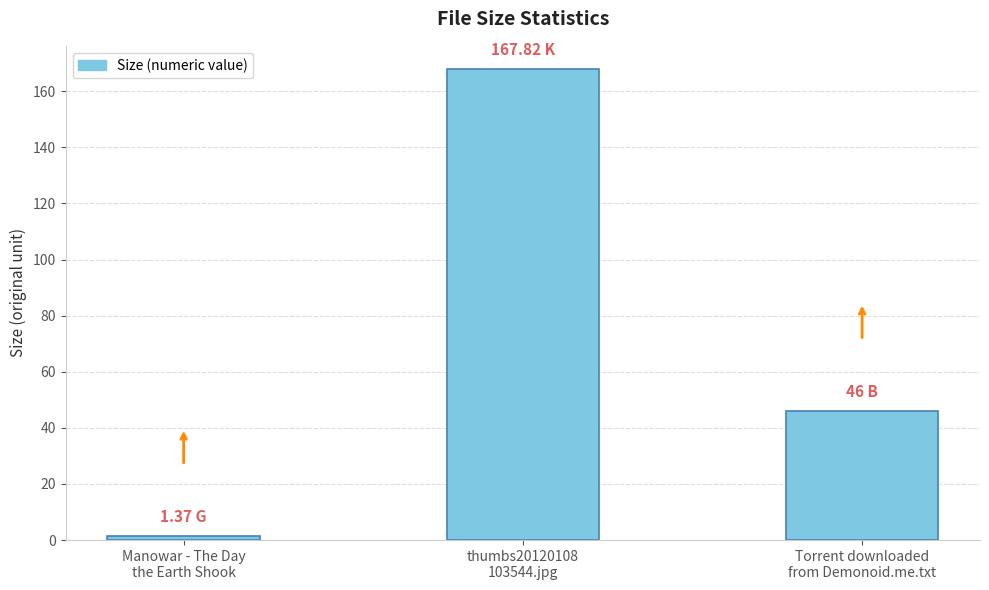

What is the difference between the second highest and minimum values?

44.6